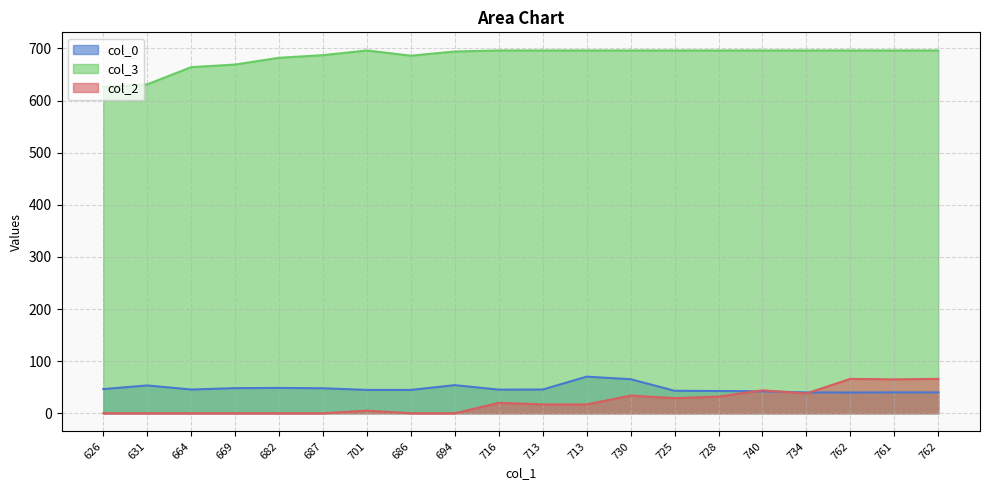

True or false: col_3 and col_0 cross at least once.

False